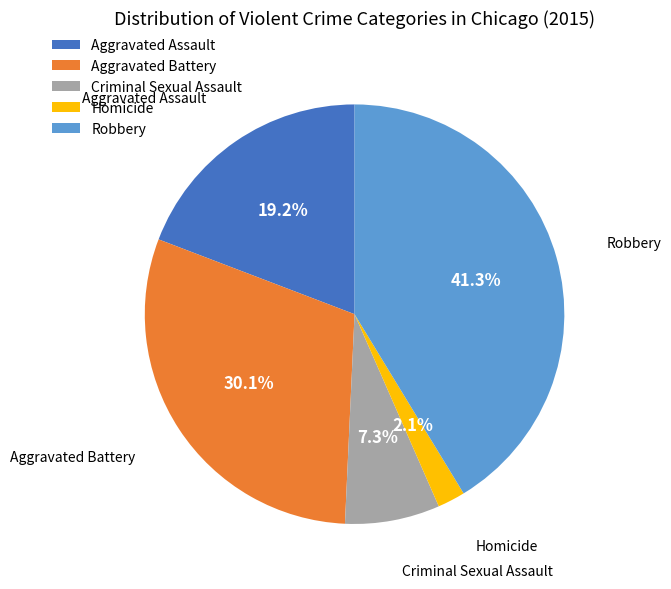

To the nearest percent, what is the combined percentage of Aggravated Assault and Aggravated Battery?

49%